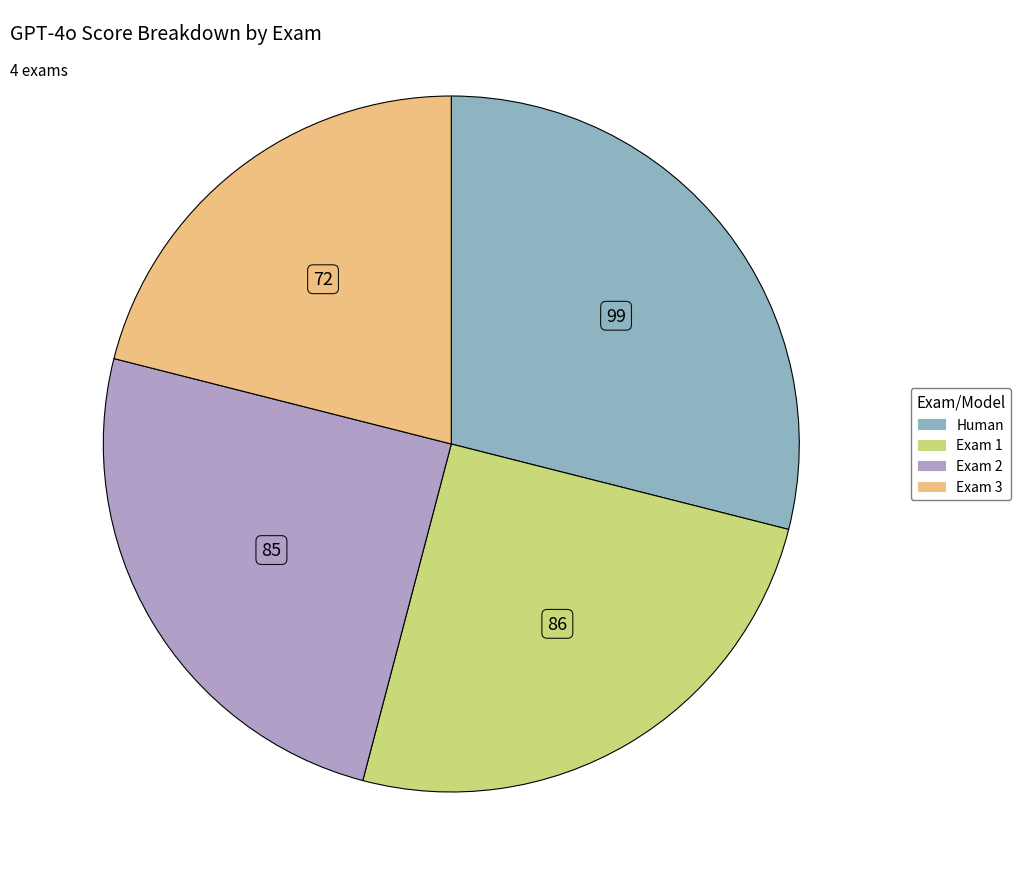

Which slice is the largest?

Human